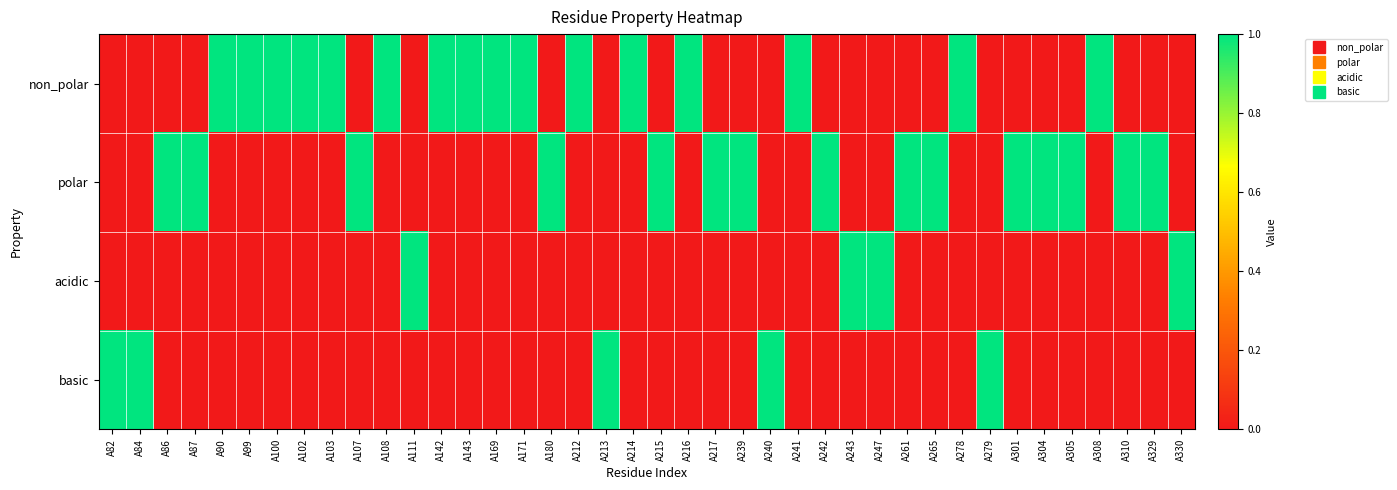

What is the difference between the highest and lowest values at A240?

1